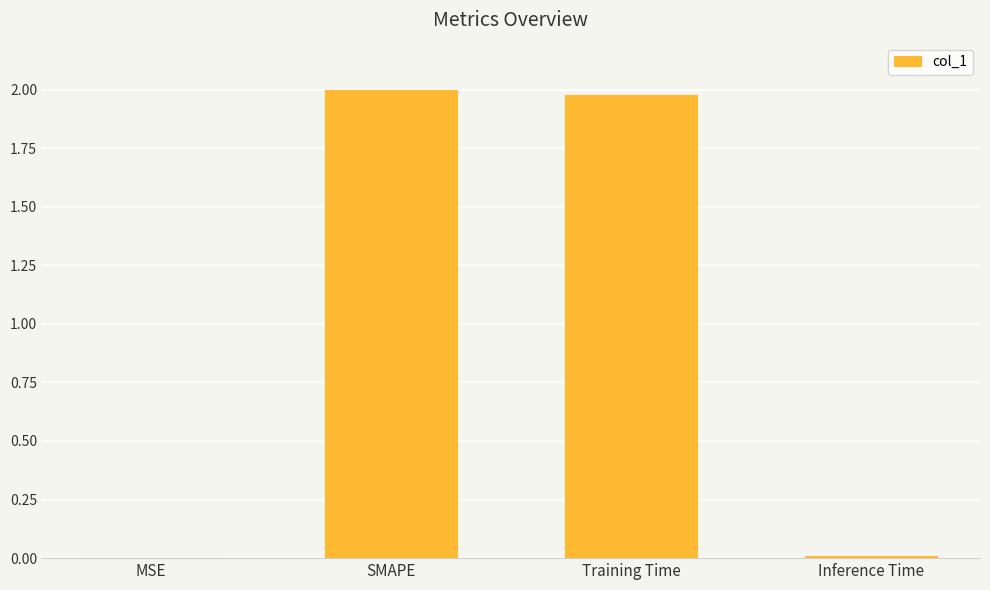

What is the sum of all values?

4.0